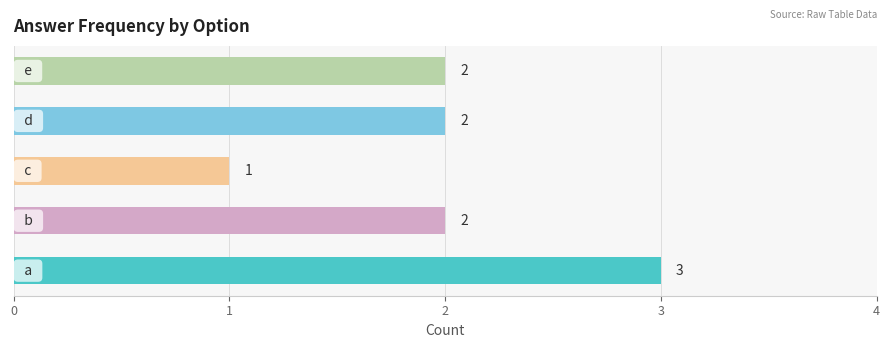

What is the maximum value shown in the chart?

3